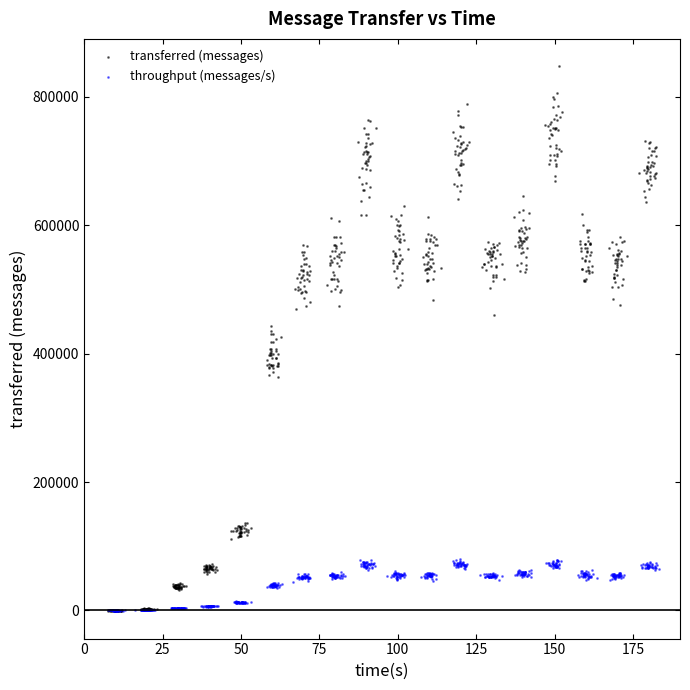

Which series has the widest spread of Y values?

transferred (messages)